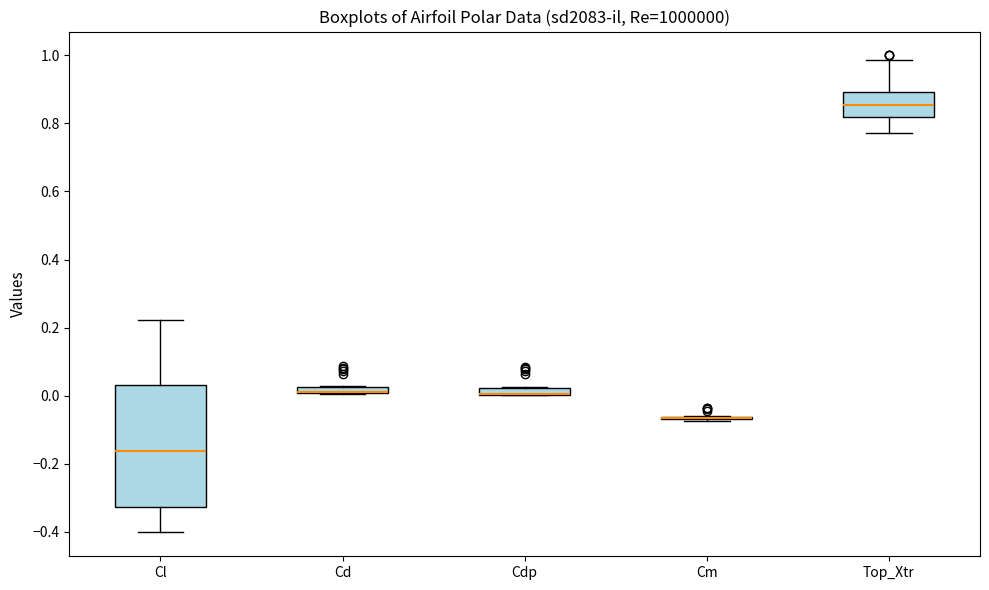

Where is the lower edge of the box for Cd on the y-axis? The values are not printed on the chart, so give them approximately, as read against the axis.

0.00